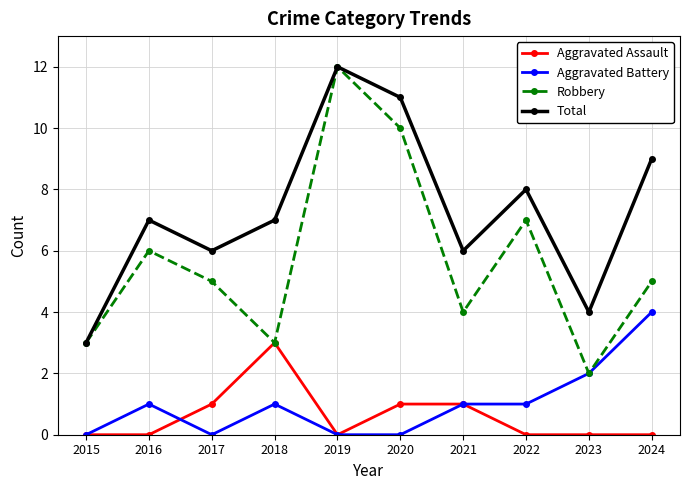

What is the difference between the highest and lowest values at 2021?

5